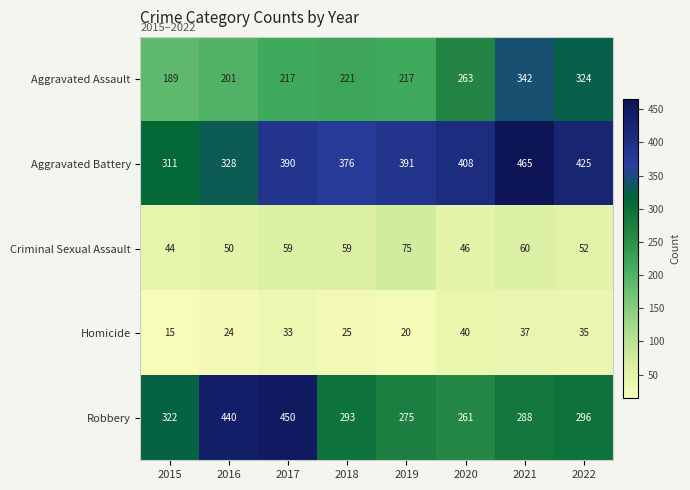

Which series has the largest total across all categories?

Aggravated Battery